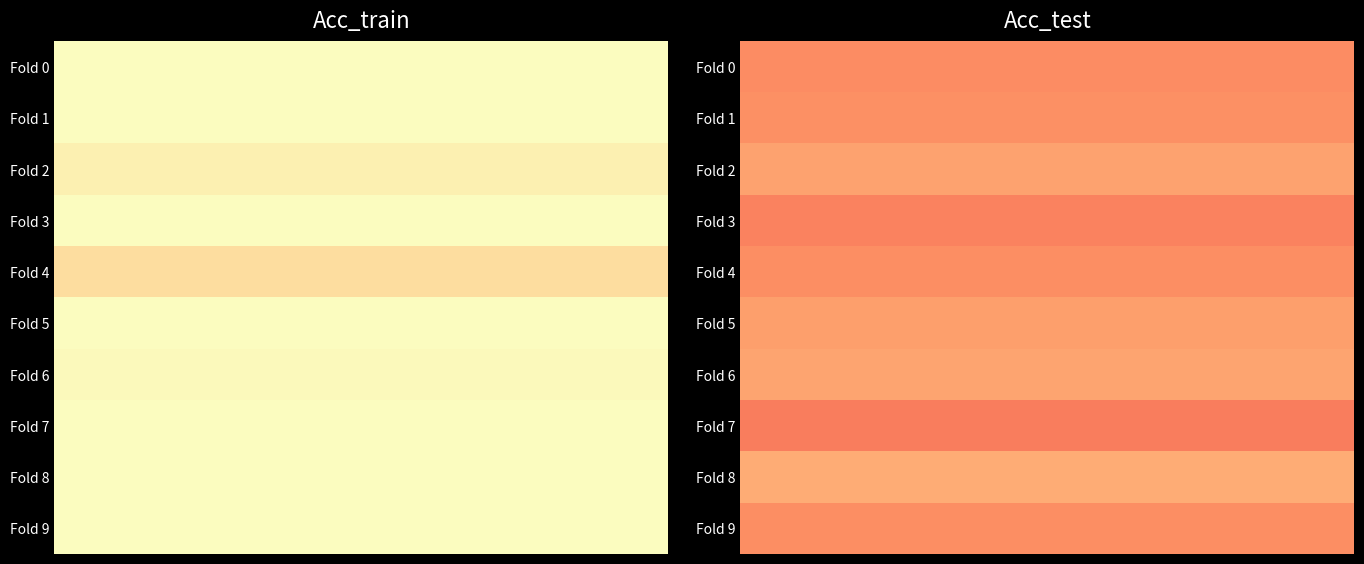

What is the total value across all series at Fold 3?

1.7